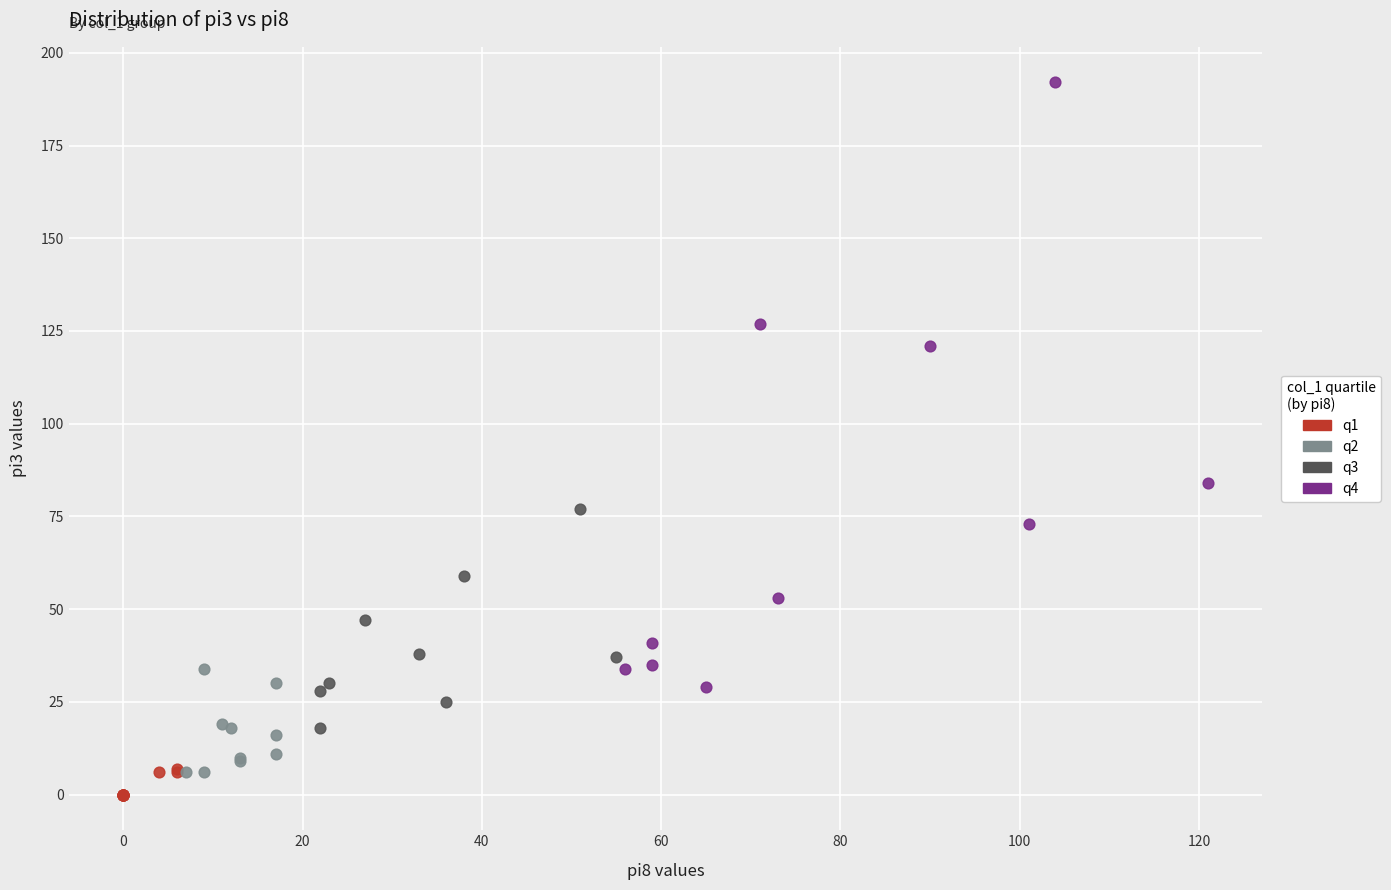

Which series contains the highest Y value?

q4